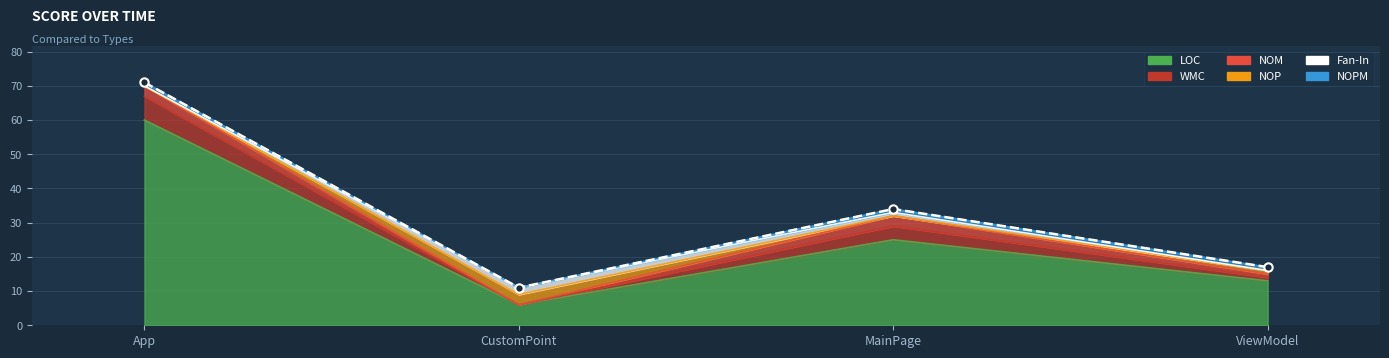

Reading left to right, transcribe all the data shown in this chart.

LOC: App=60	CustomPoint=6	MainPage=25	ViewModel=13
WMC: App=7	CustomPoint=0	MainPage=4	ViewModel=1
NOM: App=3	CustomPoint=0	MainPage=3	ViewModel=1
NOP: App=0	CustomPoint=3	MainPage=0	ViewModel=1
Fan-In: App=0	CustomPoint=2	MainPage=1	ViewModel=0
NOPM: App=1	CustomPoint=0	MainPage=1	ViewModel=1